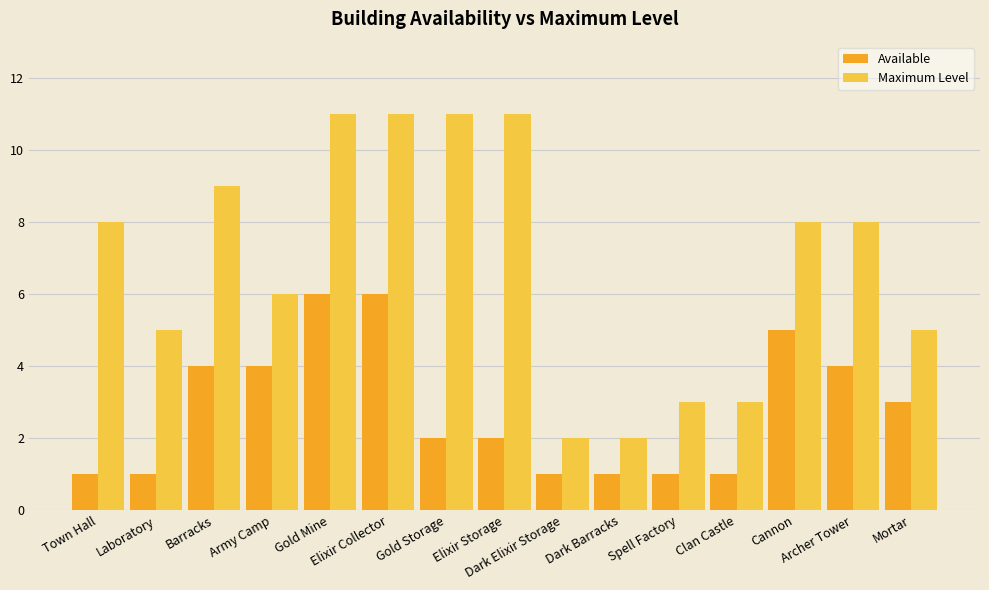

Are the bars grouped side by side (vs. stacked)?

Yes